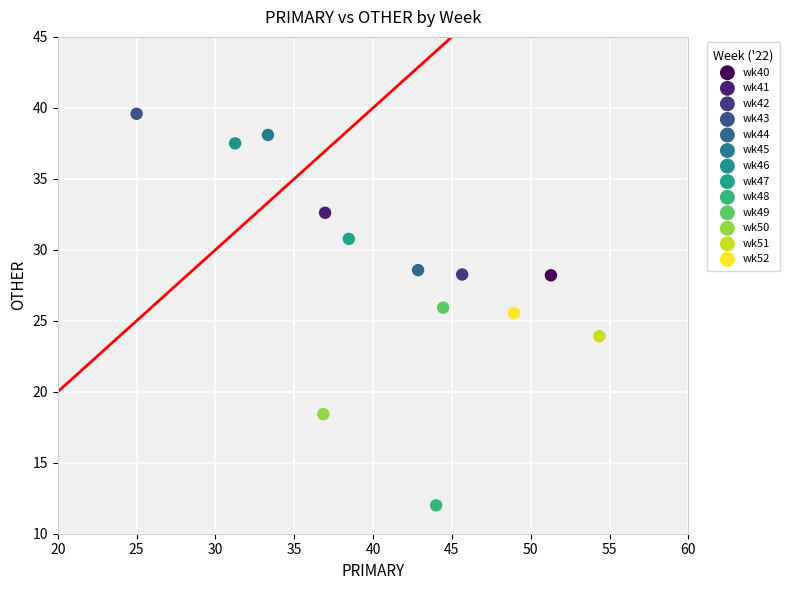

What are all the series names shown in the legend?

wk40, wk41, wk42, wk43, wk44, wk45, wk46, wk47, wk48, wk49, wk50, wk51, wk52